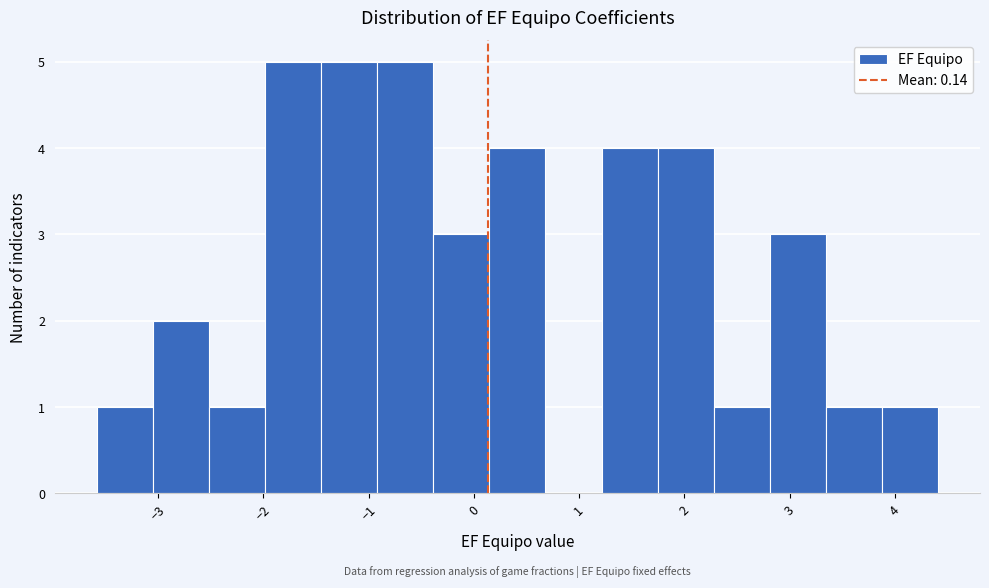

Reading left to right, list every bar in this chart as the range it spans on the x-axis followed by its height. Neither the bar edges nor the heights are printed on the chart, so give them approximately, as read against the axes.

-3.6 to -3.0: 1
-3.0 to -2.5: 2
-2.5 to -2.0: 1
-2.0 to -1.5: 5
-1.5 to -0.9: 5
-0.9 to -0.4: 5
-0.4 to 0.1: 3
0.1 to 0.7: 4
0.7 to 1.2: 0
1.2 to 1.7: 4
1.7 to 2.3: 4
2.3 to 2.8: 1
2.8 to 3.3: 3
3.3 to 3.9: 1
3.9 to 4.4: 1